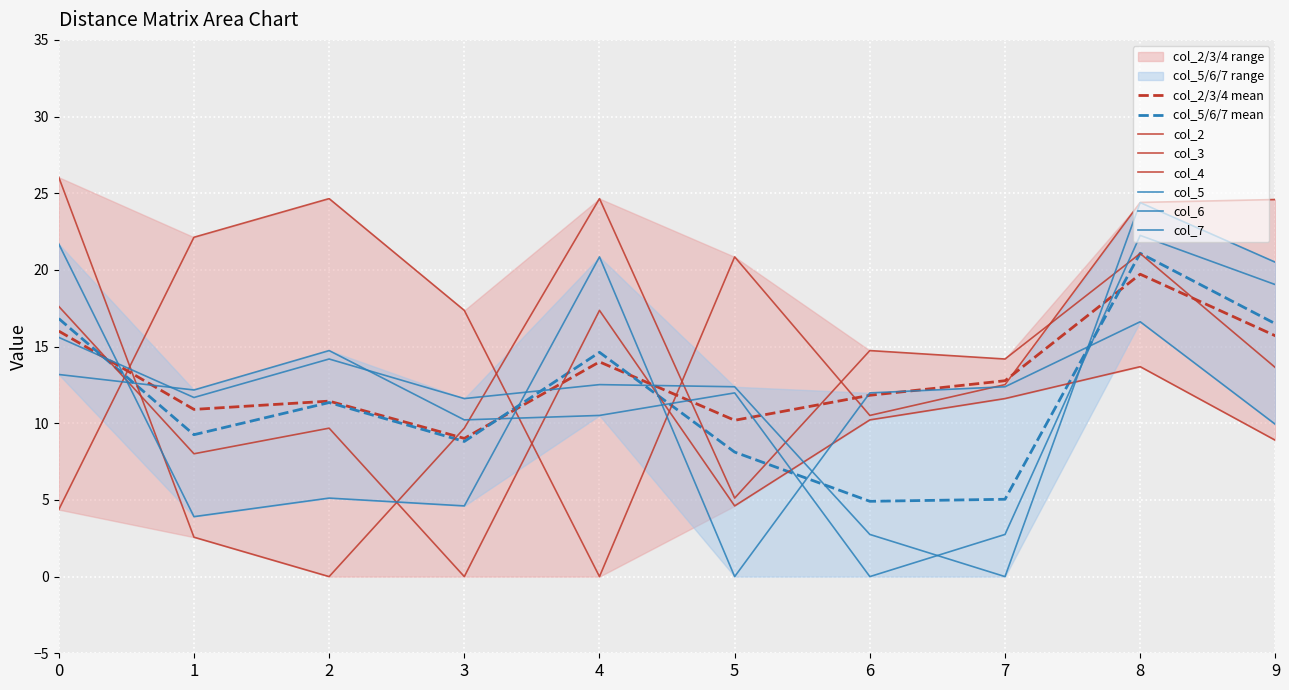

Rank the series by their maximum value, from highest to lowest.

col_2, col_4, col_7, col_6, col_5, col_3